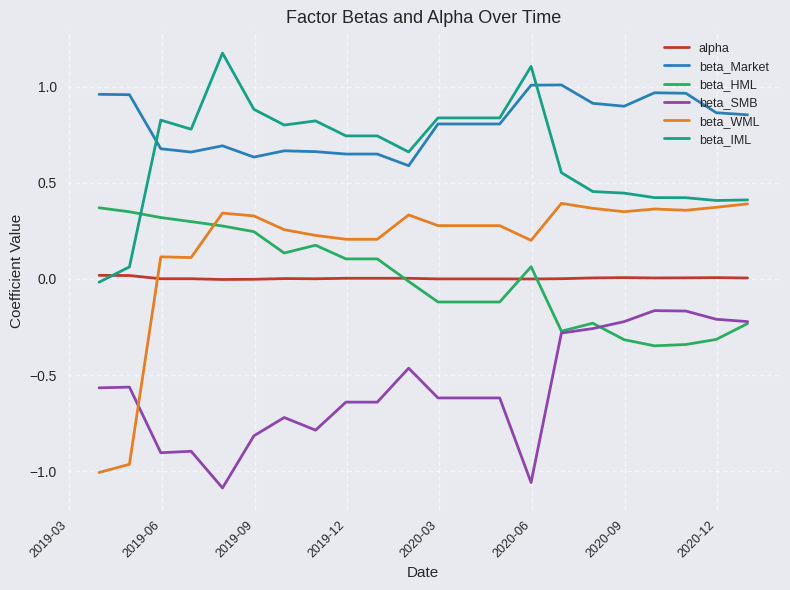

What is the difference between the maximum and minimum values in the beta_WML series?

1.4